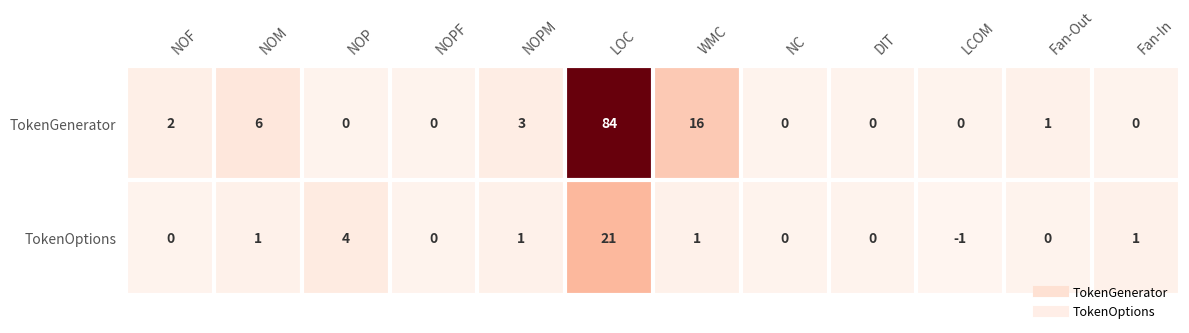

At which label is TokenOptions closest to 10?

NOP